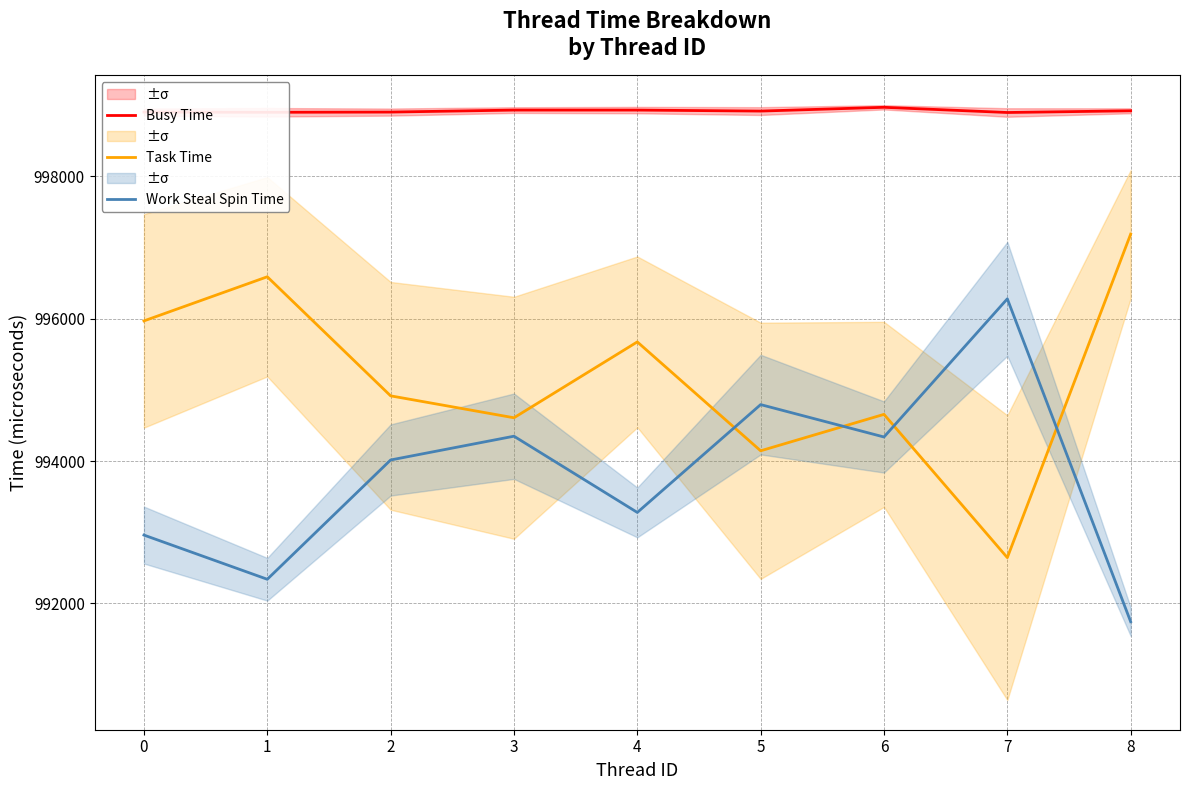

The Work Steal Spin Time series shows 991743 at 8. True or false?

True